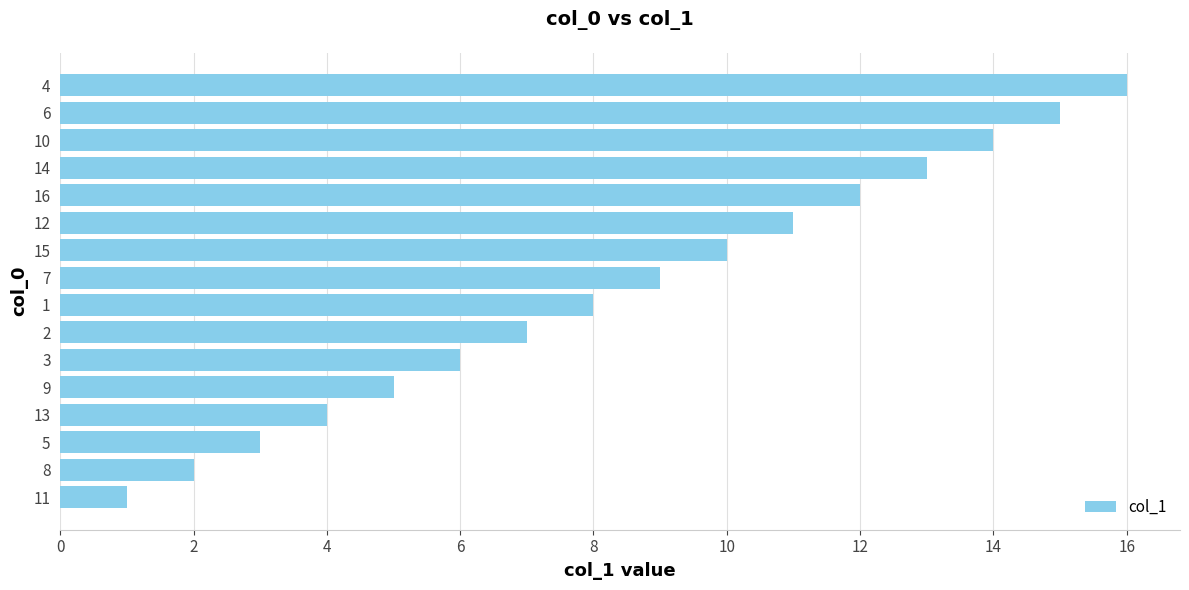

Rank the categories by value from lowest to highest.

11, 8, 5, 13, 9, 3, 2, 1, 7, 15, 12, 16, 14, 10, 6, 4